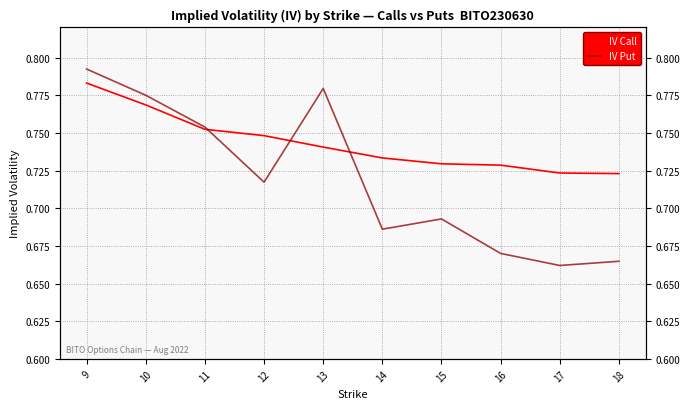

What are all the series names shown in the legend?

IV Call, IV Put